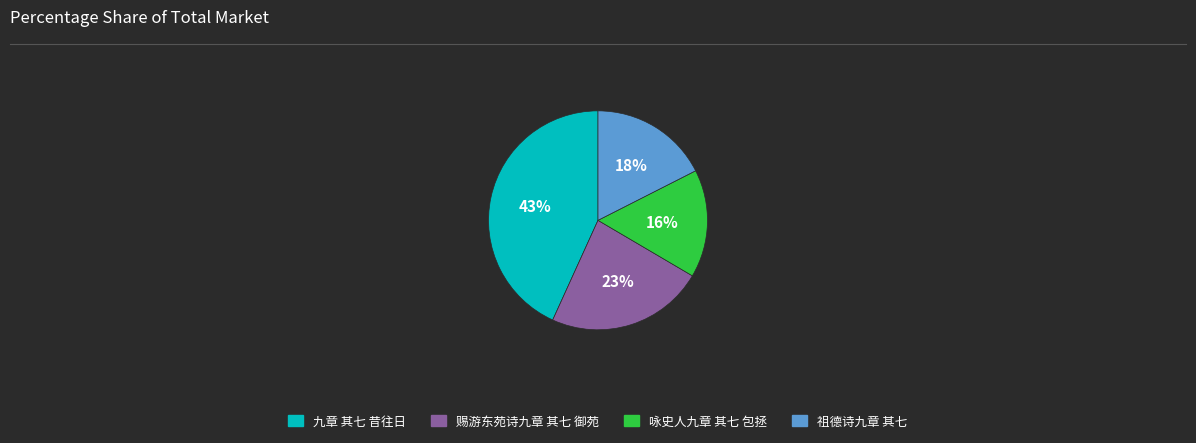

Count the number of slices in the pie.

4